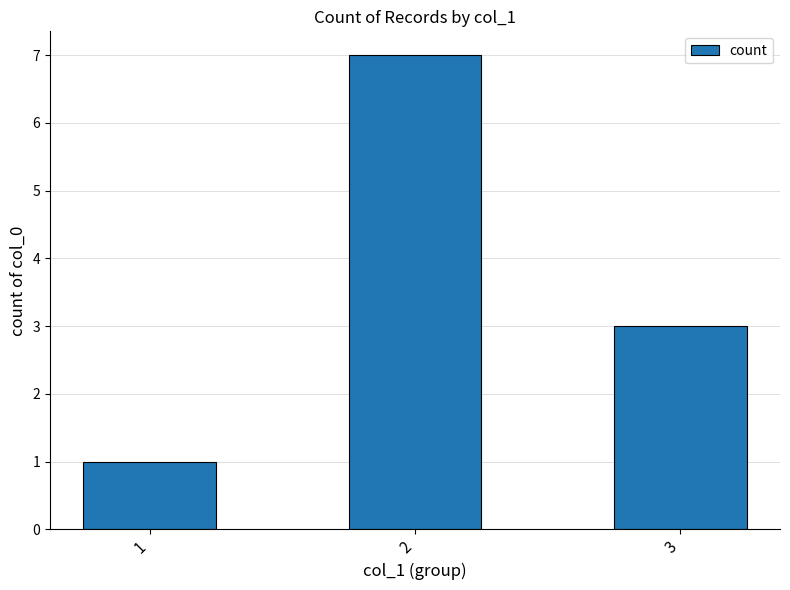

Are the bars horizontal?

No